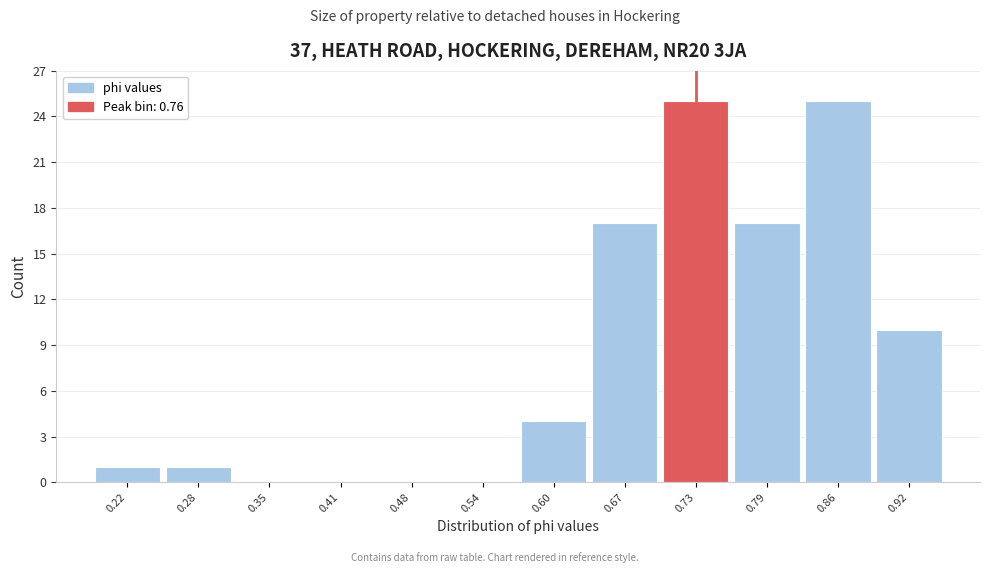

Reading left to right, what are all the values shown in this chart?

0.22=1	0.28=1	0.35=0	0.41=0	0.48=0	0.54=0	0.60=4	0.67=17	0.73=25	0.79=17	0.86=25	0.92=10